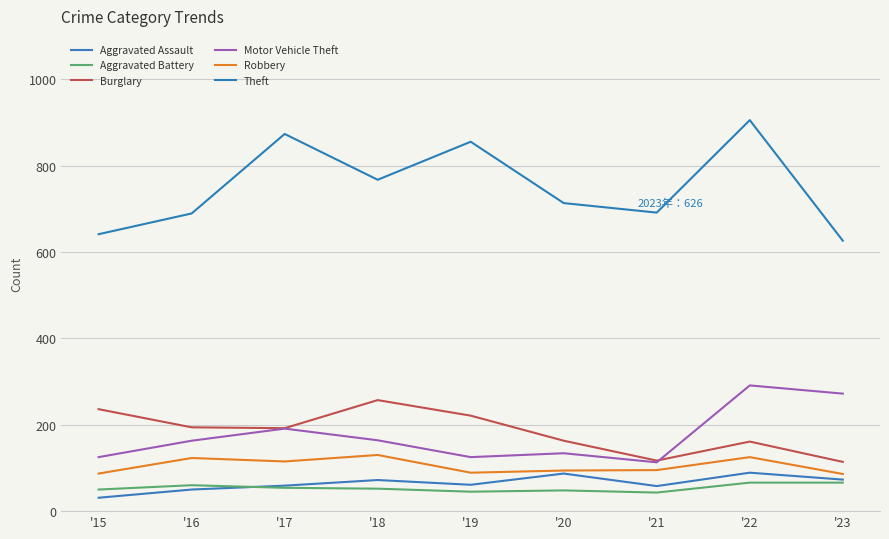

What is the average value of the Theft series?

751